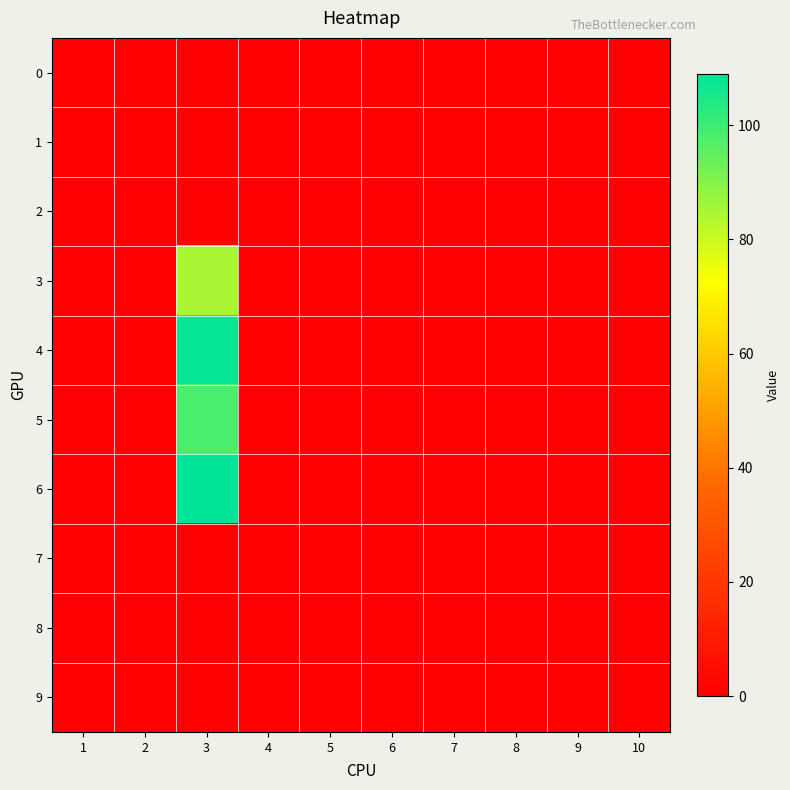

Which series has the widest spread of values?

6